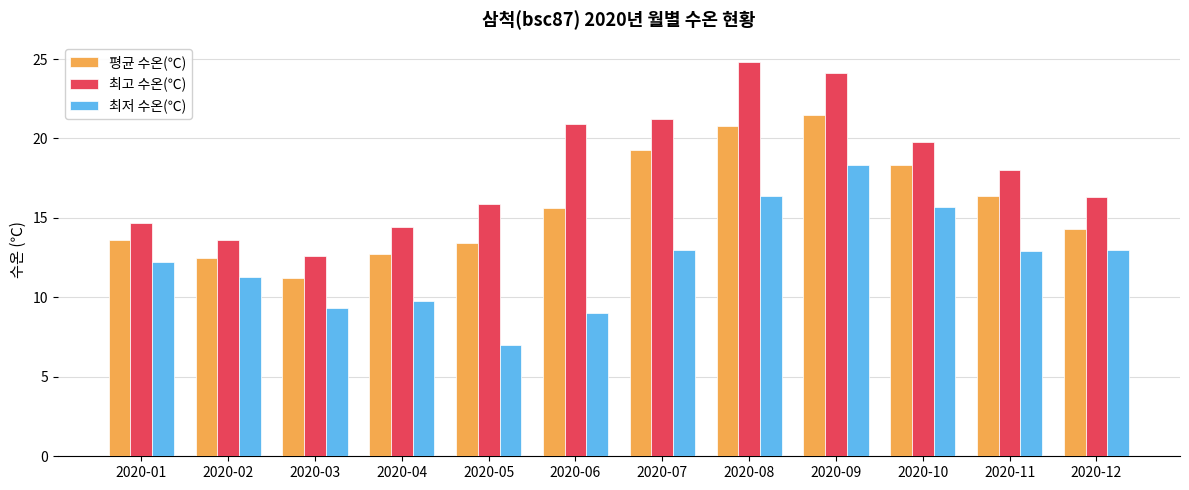

What is the total value across all series at 2020-03?

33.1